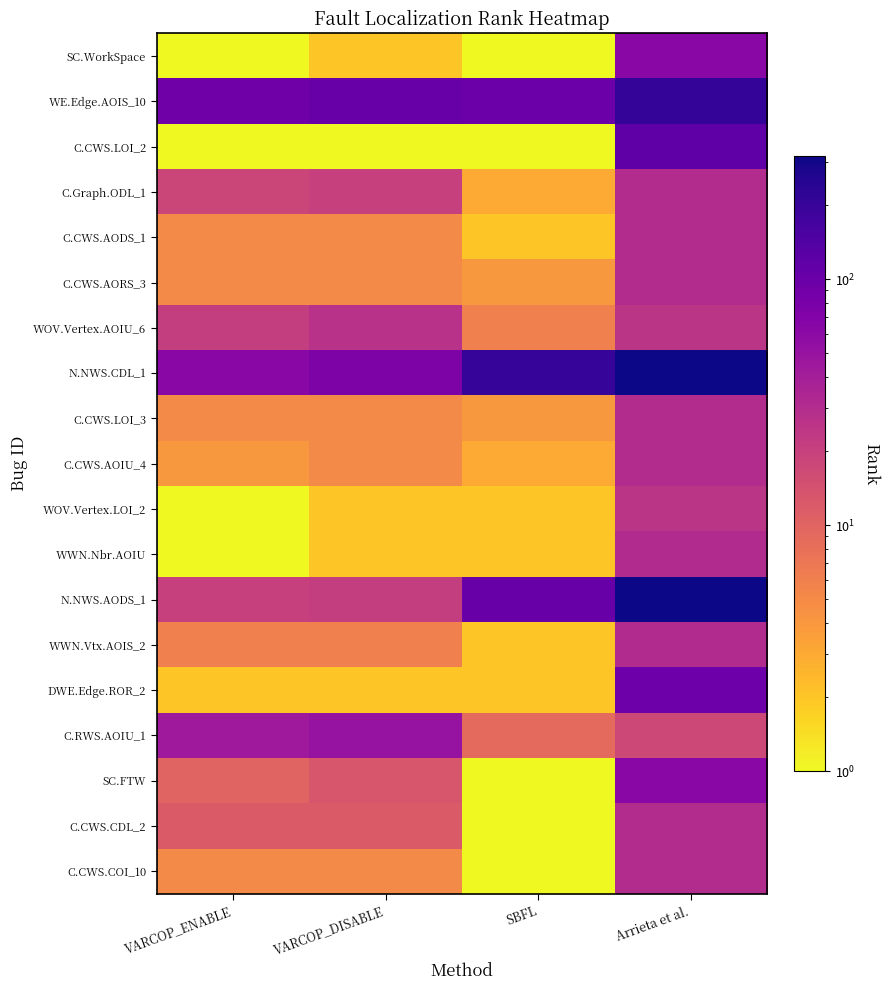

Reading left to right, extract all data points from this chart.

SC.WorkSpace: VARCOP_ENABLE=1	VARCOP_DISABLE=2	SBFL=1	Arrieta et al.=62
WE.Edge.AOIS_10: VARCOP_ENABLE=93	VARCOP_DISABLE=104	SBFL=98	Arrieta et al.=207
C.CWS.LOI_2: VARCOP_ENABLE=1	VARCOP_DISABLE=1	SBFL=1	Arrieta et al.=119
C.Graph.ODL_1: VARCOP_ENABLE=18	VARCOP_DISABLE=20	SBFL=3	Arrieta et al.=30
C.CWS.AODS_1: VARCOP_ENABLE=5	VARCOP_DISABLE=5	SBFL=2	Arrieta et al.=30
C.CWS.AORS_3: VARCOP_ENABLE=5	VARCOP_DISABLE=5	SBFL=4	Arrieta et al.=30
WOV.Vertex.AOIU_6: VARCOP_ENABLE=21	VARCOP_DISABLE=27	SBFL=6	Arrieta et al.=25
N.NWS.CDL_1: VARCOP_ENABLE=64	VARCOP_DISABLE=74	SBFL=202	Arrieta et al.=316
C.CWS.LOI_3: VARCOP_ENABLE=5	VARCOP_DISABLE=5	SBFL=4	Arrieta et al.=30
C.CWS.AOIU_4: VARCOP_ENABLE=4	VARCOP_DISABLE=5	SBFL=3	Arrieta et al.=30
WOV.Vertex.LOI_2: VARCOP_ENABLE=1	VARCOP_DISABLE=2	SBFL=2	Arrieta et al.=25
WWN.Nbr.AOIU: VARCOP_ENABLE=1	VARCOP_DISABLE=2	SBFL=2	Arrieta et al.=31
N.NWS.AODS_1: VARCOP_ENABLE=20	VARCOP_DISABLE=21	SBFL=104	Arrieta et al.=316
WWN.Vtx.AOIS_2: VARCOP_ENABLE=6	VARCOP_DISABLE=6	SBFL=2	Arrieta et al.=31
DWE.Edge.ROR_2: VARCOP_ENABLE=2	VARCOP_DISABLE=2	SBFL=2	Arrieta et al.=95
C.RWS.AOIU_1: VARCOP_ENABLE=44	VARCOP_DISABLE=51	SBFL=9	Arrieta et al.=17
SC.FTW: VARCOP_ENABLE=10	VARCOP_DISABLE=13	SBFL=1	Arrieta et al.=62
C.CWS.CDL_2: VARCOP_ENABLE=12	VARCOP_DISABLE=12	SBFL=1	Arrieta et al.=30
C.CWS.COI_10: VARCOP_ENABLE=5	VARCOP_DISABLE=5	SBFL=1	Arrieta et al.=30